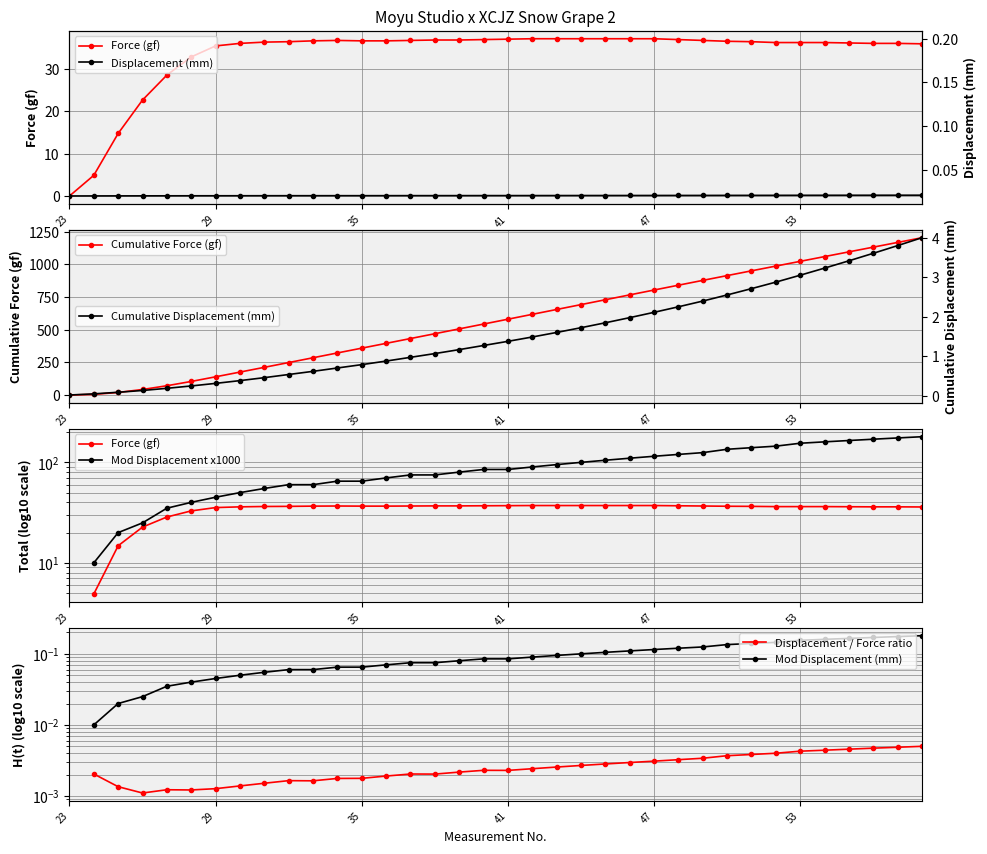

Is it true that Force (gf) equals 66.2 at 36.9?

False